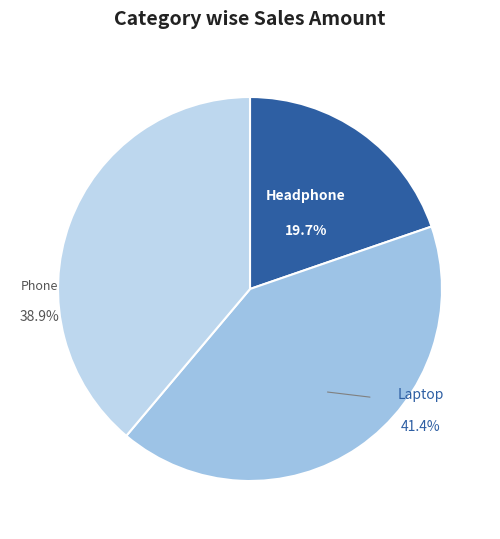

What percentage is NOT represented by Phone?

61.1%